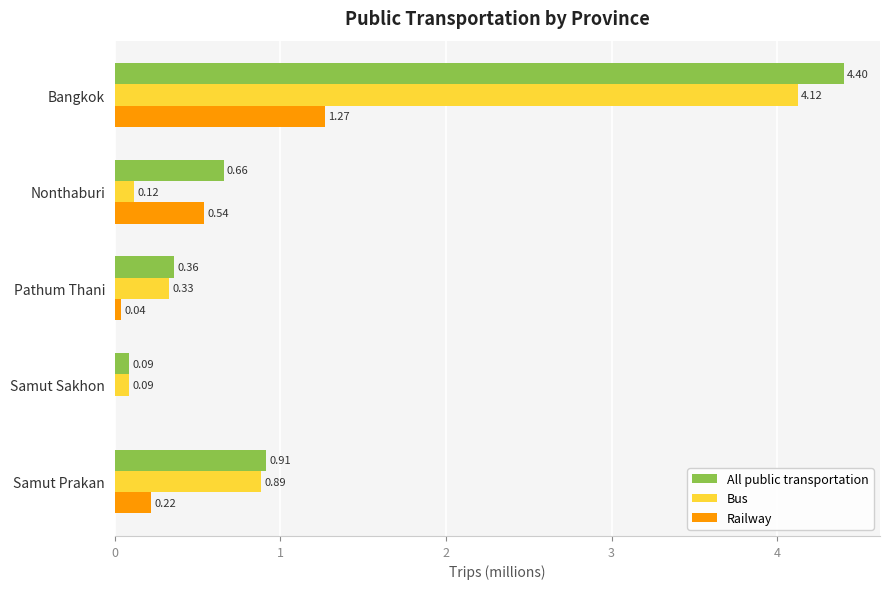

Between Bangkok and Samut Sakhon, which series saw the biggest shift?

All public transportation